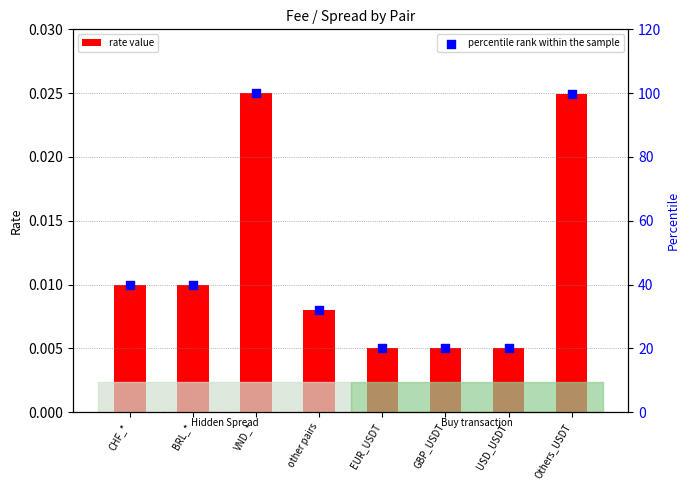

Which series contains the highest Y value?

percentile rank within the sample